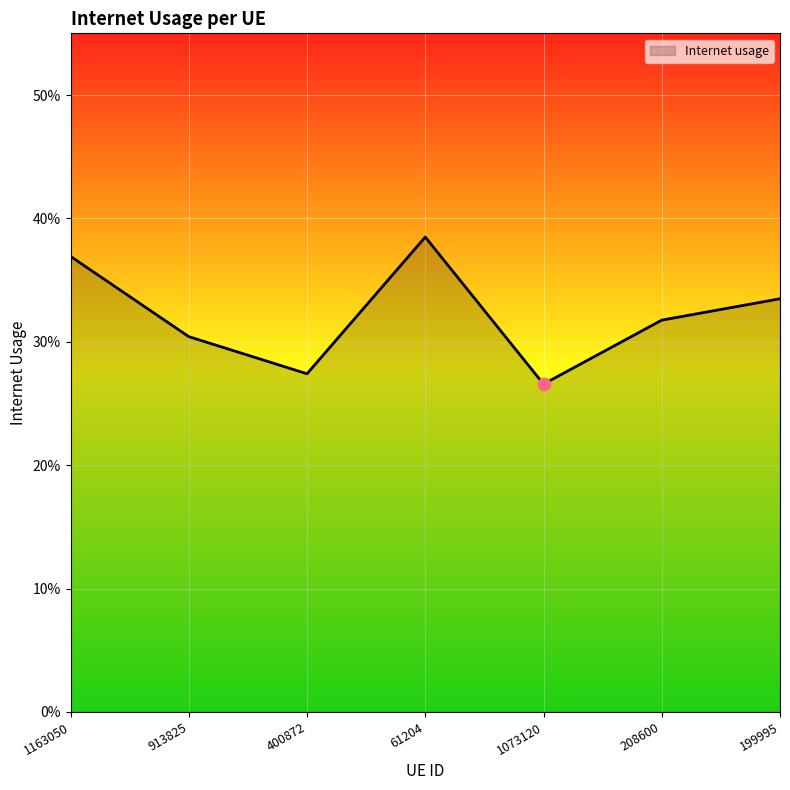

Is this an area chart (filled region under the line)?

Yes